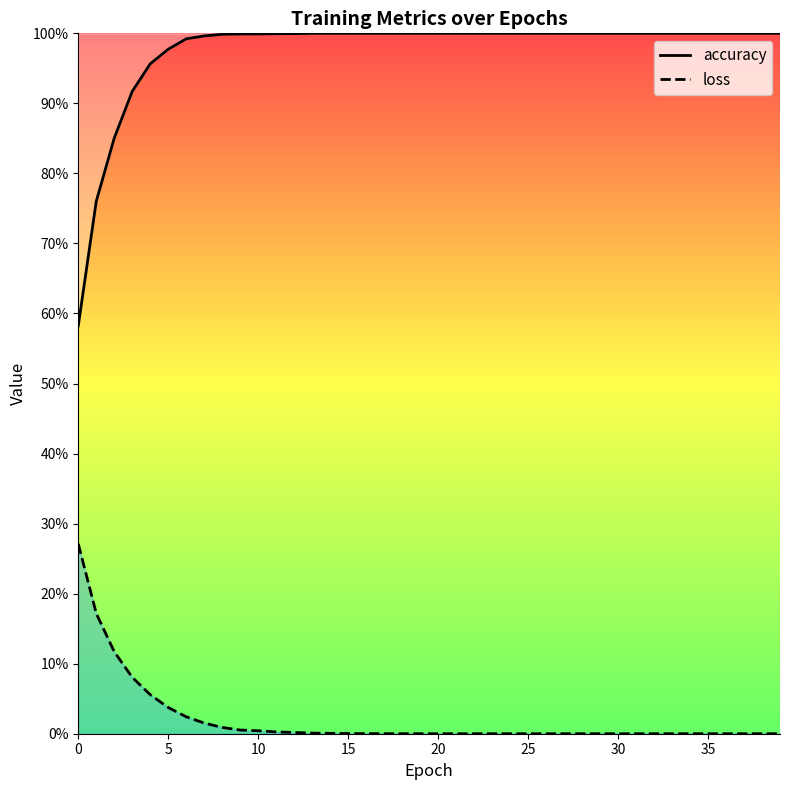

What is the label of the 24th point from the left?

23